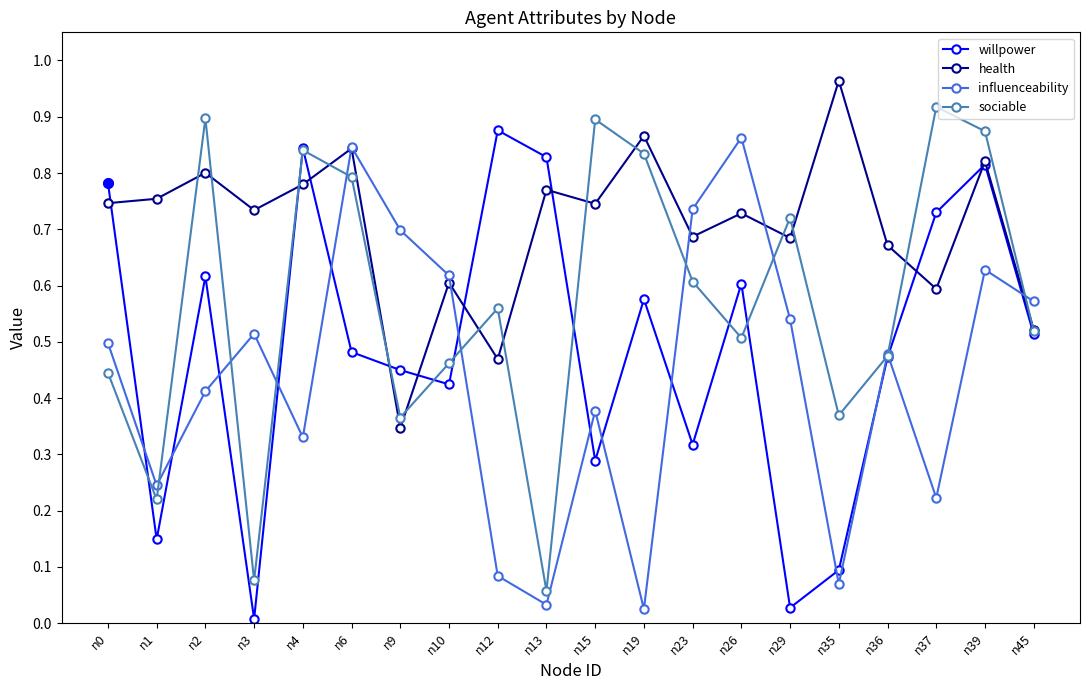

List the series in order of their overall mean, highest first.

health, sociable, willpower, influenceability